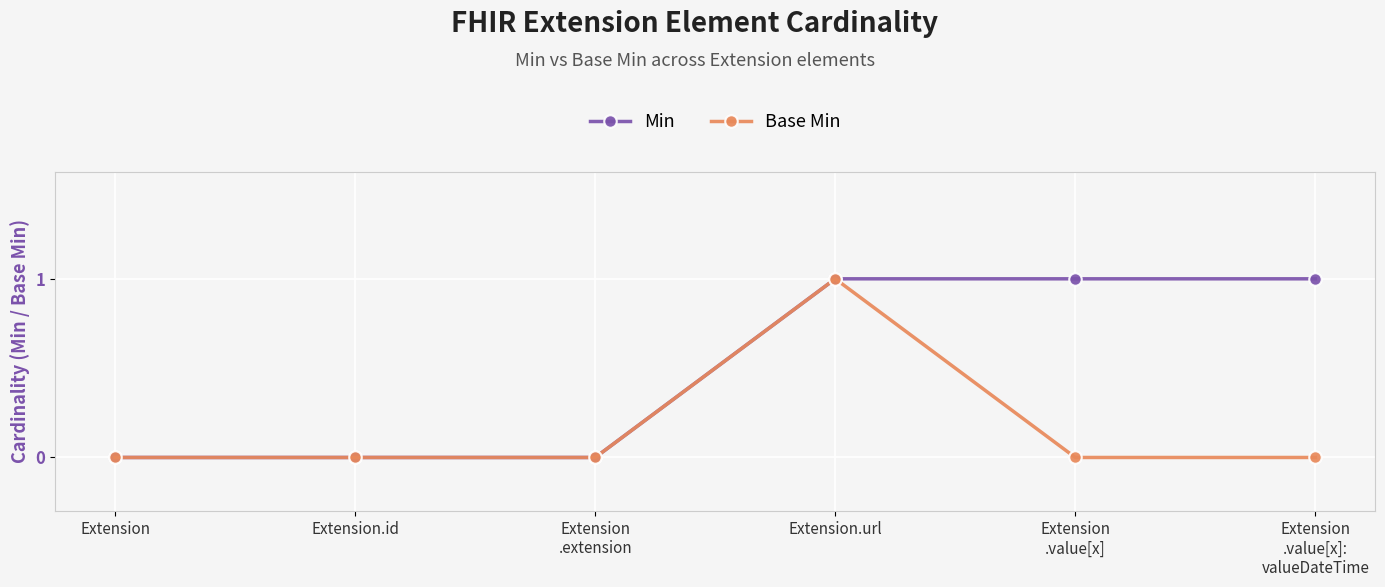

Rank the series by their average value, from highest to lowest.

Min, Base Min